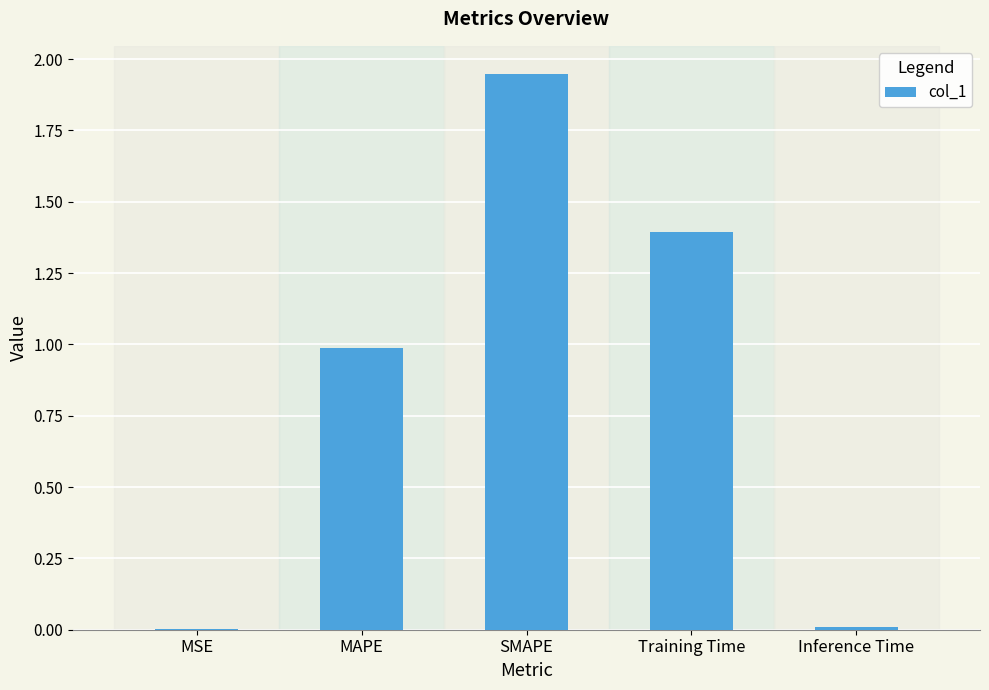

Are the bars horizontal?

No